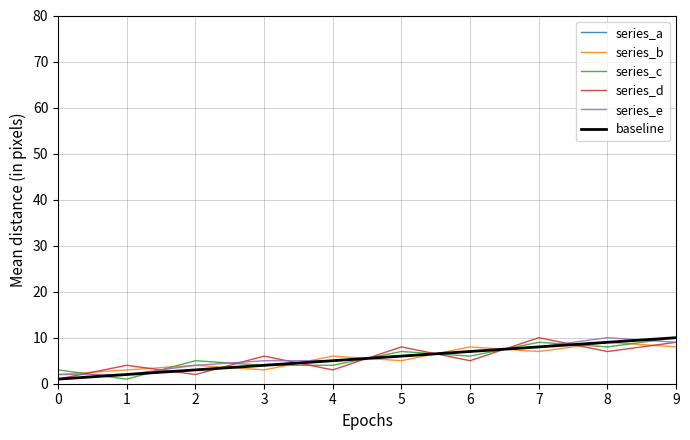

Is this an area chart (filled region under the line)?

No